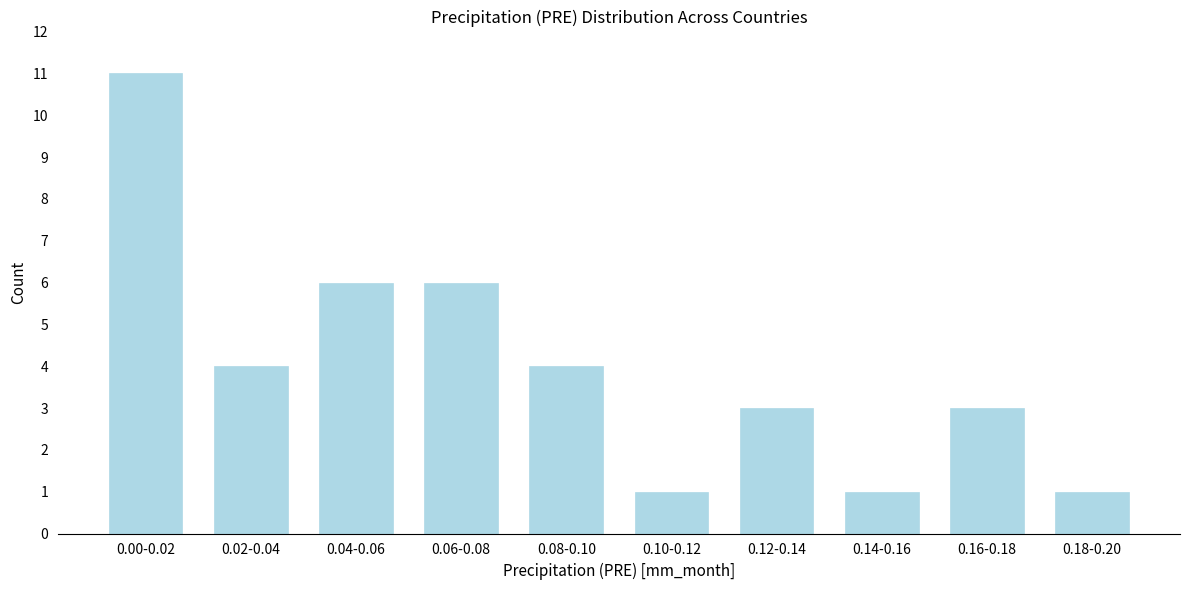

Reading left to right, what are all the values shown in this chart?

11	4	6	6	4	1	3	1	3	1